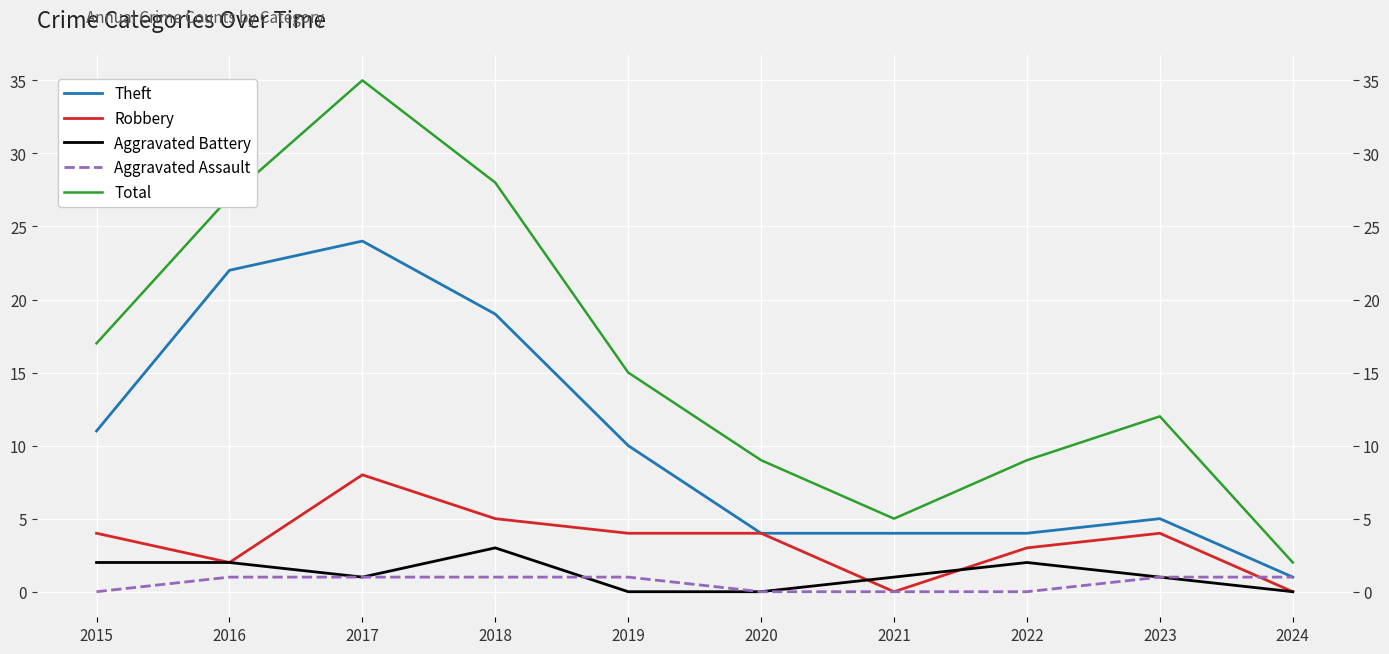

What is the lowest value of the Total series?

2